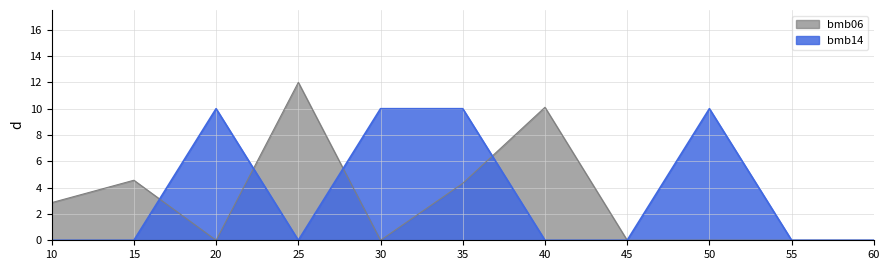

At which category does the chart reach its minimum across all series?

20